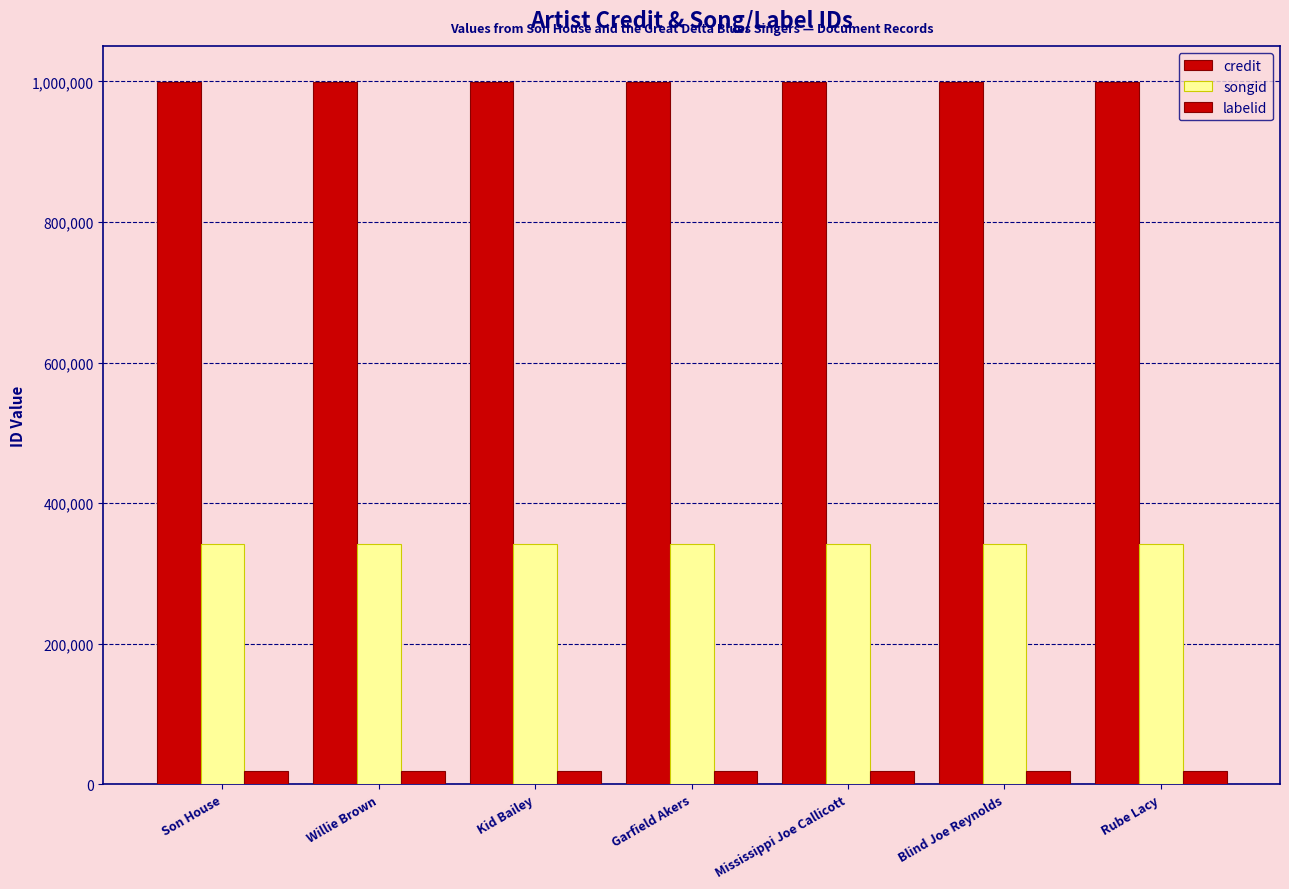

What is the label of the 2nd bar from the right?

Blind Joe Reynolds